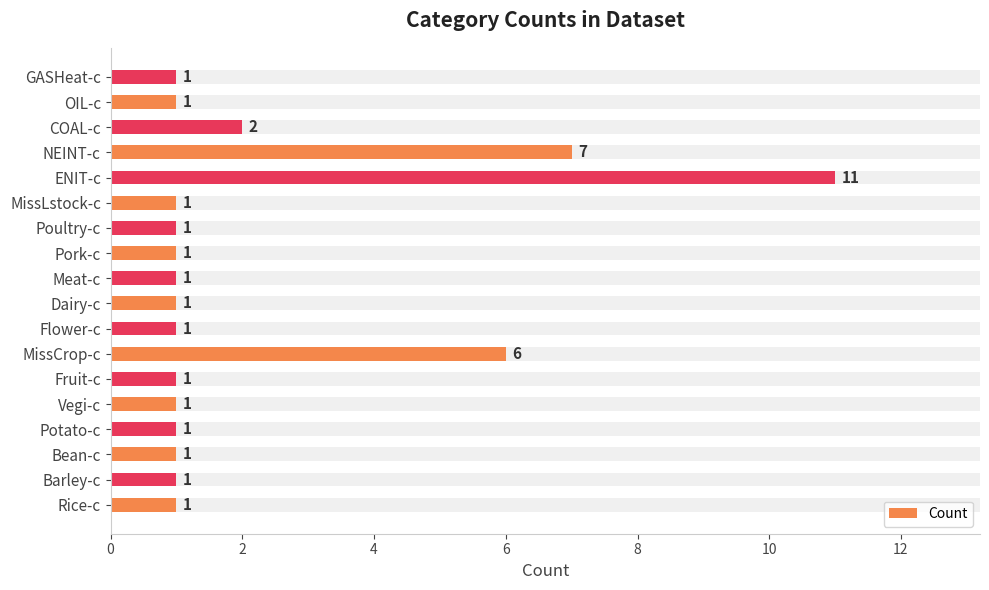

Count the number of categories in the chart.

18